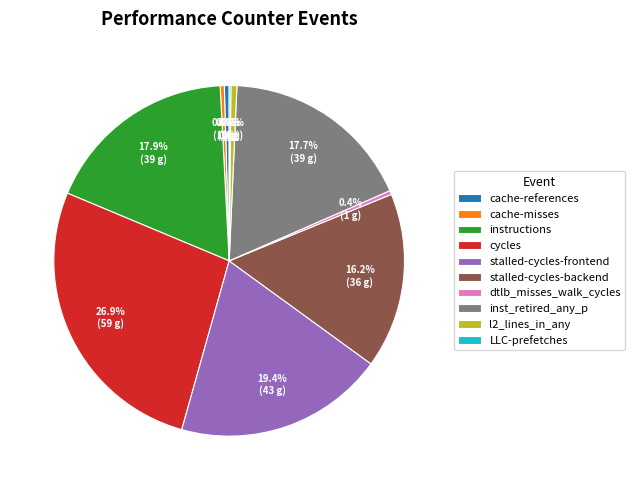

What is the largest slice in the pie chart?

cycles